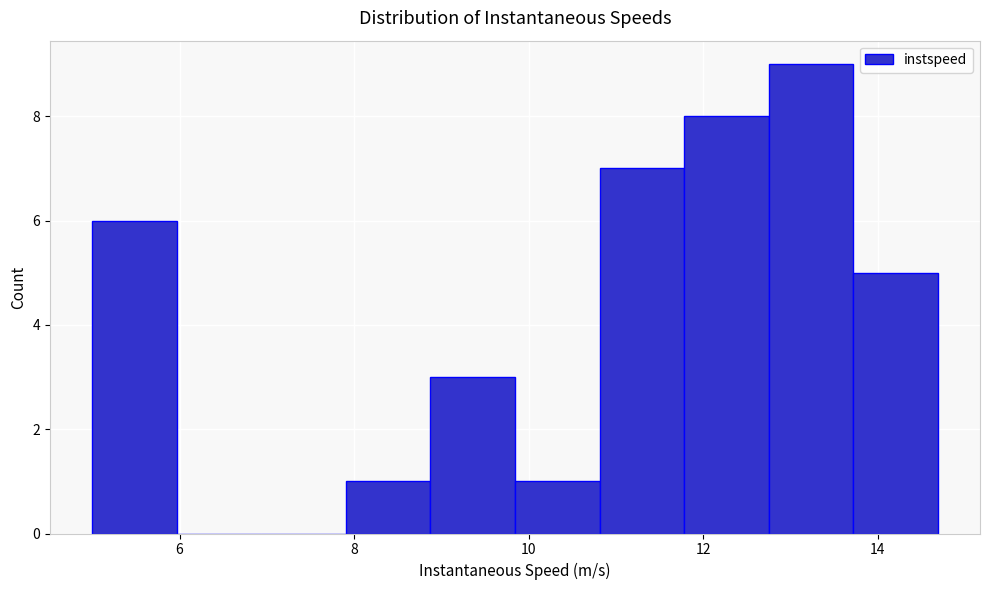

Reading left to right, transcribe this chart: for each bar, give the range it covers on the x-axis and its height. Neither the bar edges nor the heights are printed on the chart, so give them approximately, as read against the axes.

5.0 to 6.0: 6
6.0 to 7.0: 0
7.0 to 8.0: 0
8.0 to 8.8: 1
8.8 to 9.8: 3
9.8 to 10.8: 1
10.8 to 11.8: 7
11.8 to 12.8: 8
12.8 to 13.8: 9
13.8 to 14.6: 5